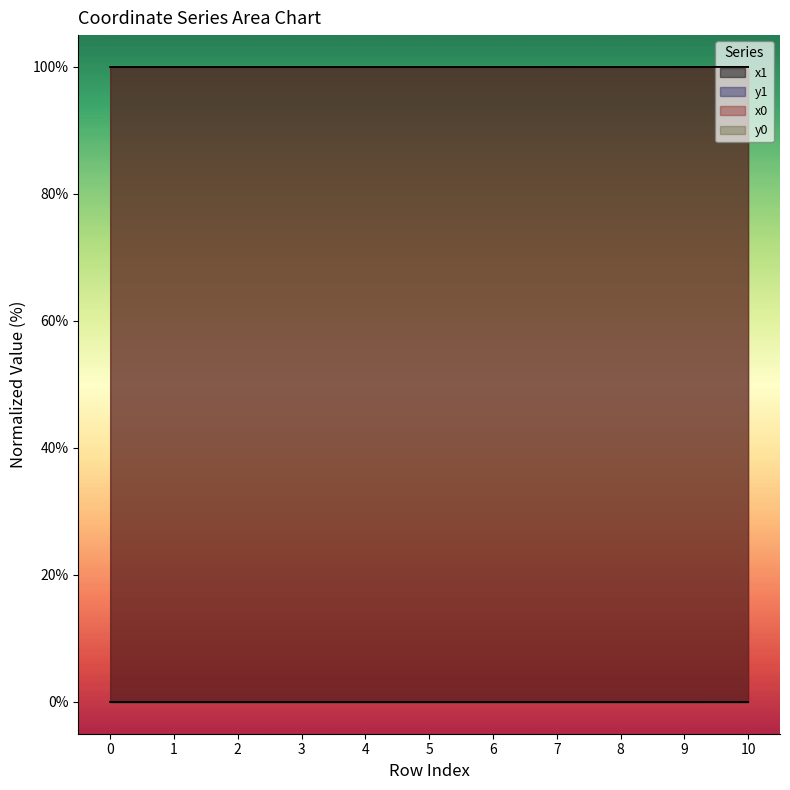

What is the total value across all series at 10?

200.0